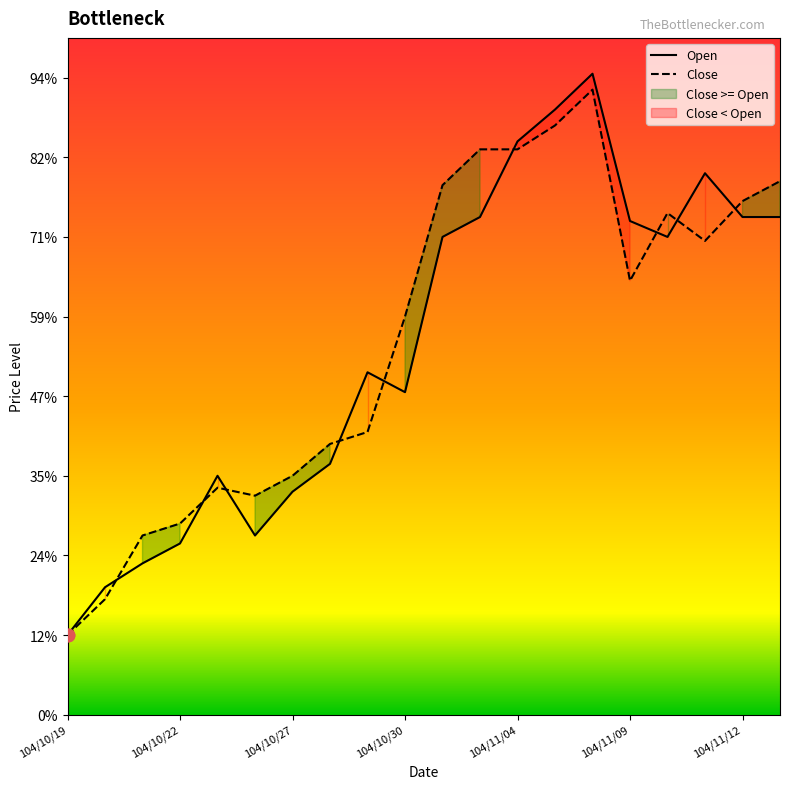

Which series reaches the maximum Y coordinate?

Open